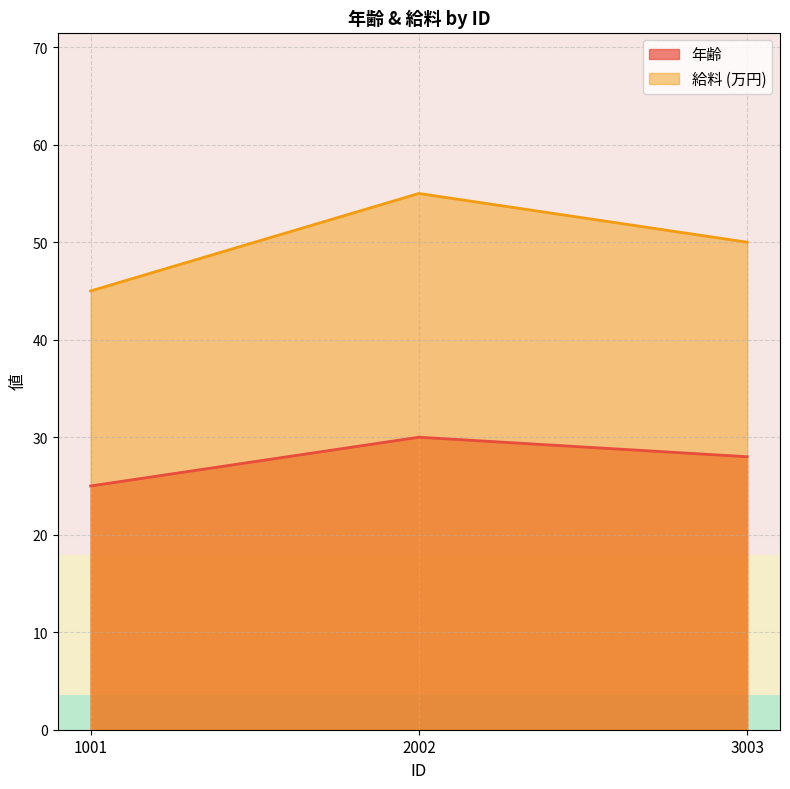

At which label is 給料 closest to 50?

3003